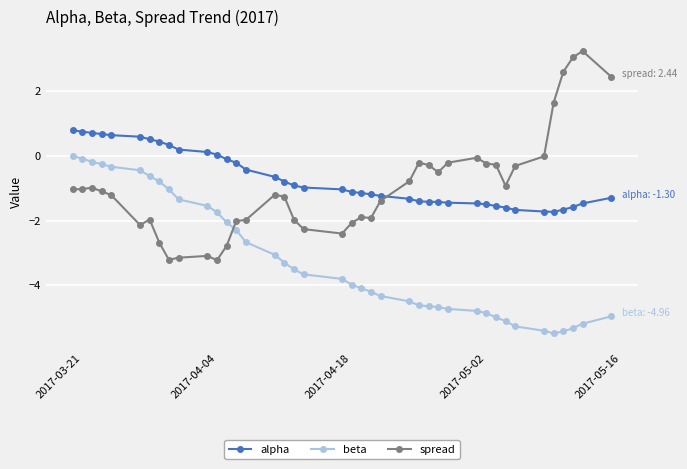

How many times do alpha and spread cross each other?

1